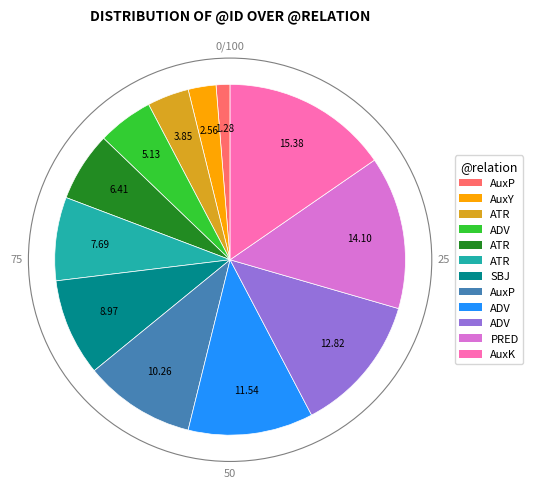

Does any single category account for the majority?

No